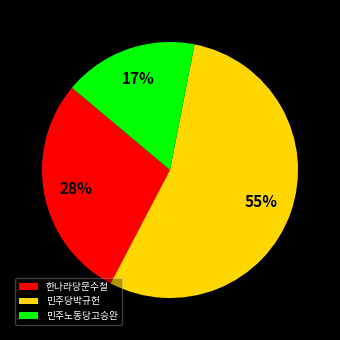

Rank the categories by value from lowest to highest.

민주노동당고승완, 한나라당문수철, 민주당박규헌